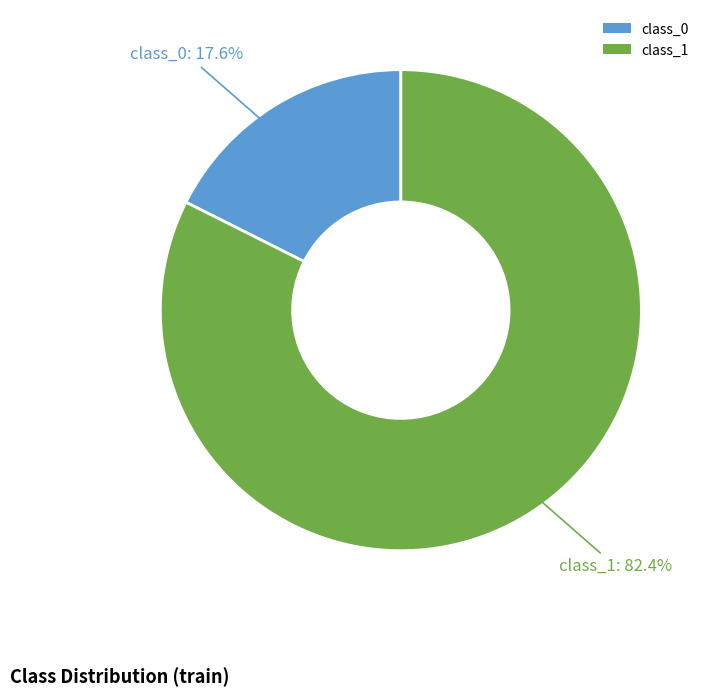

Is the sum of class_1 and class_0 greater than half?

Yes